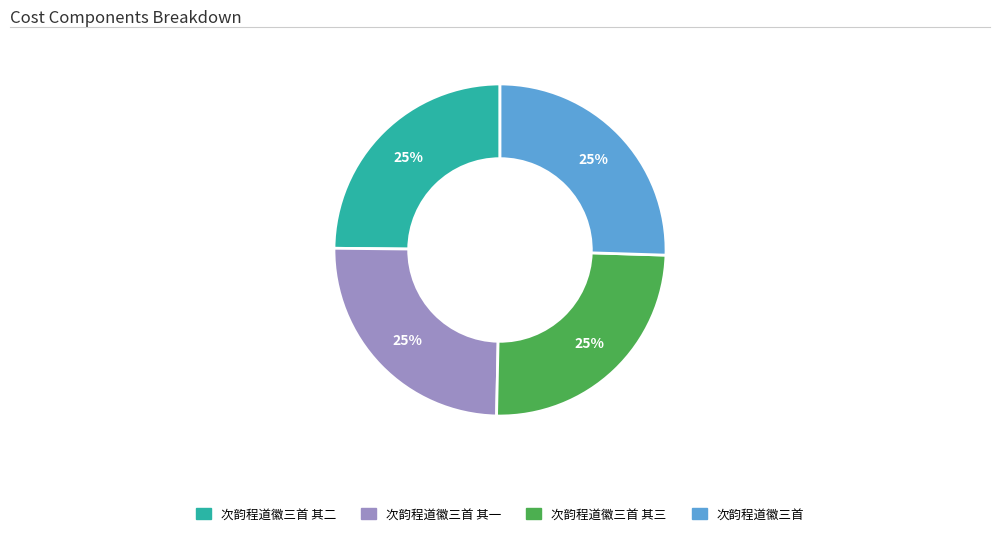

How many slices are in this pie chart?

4